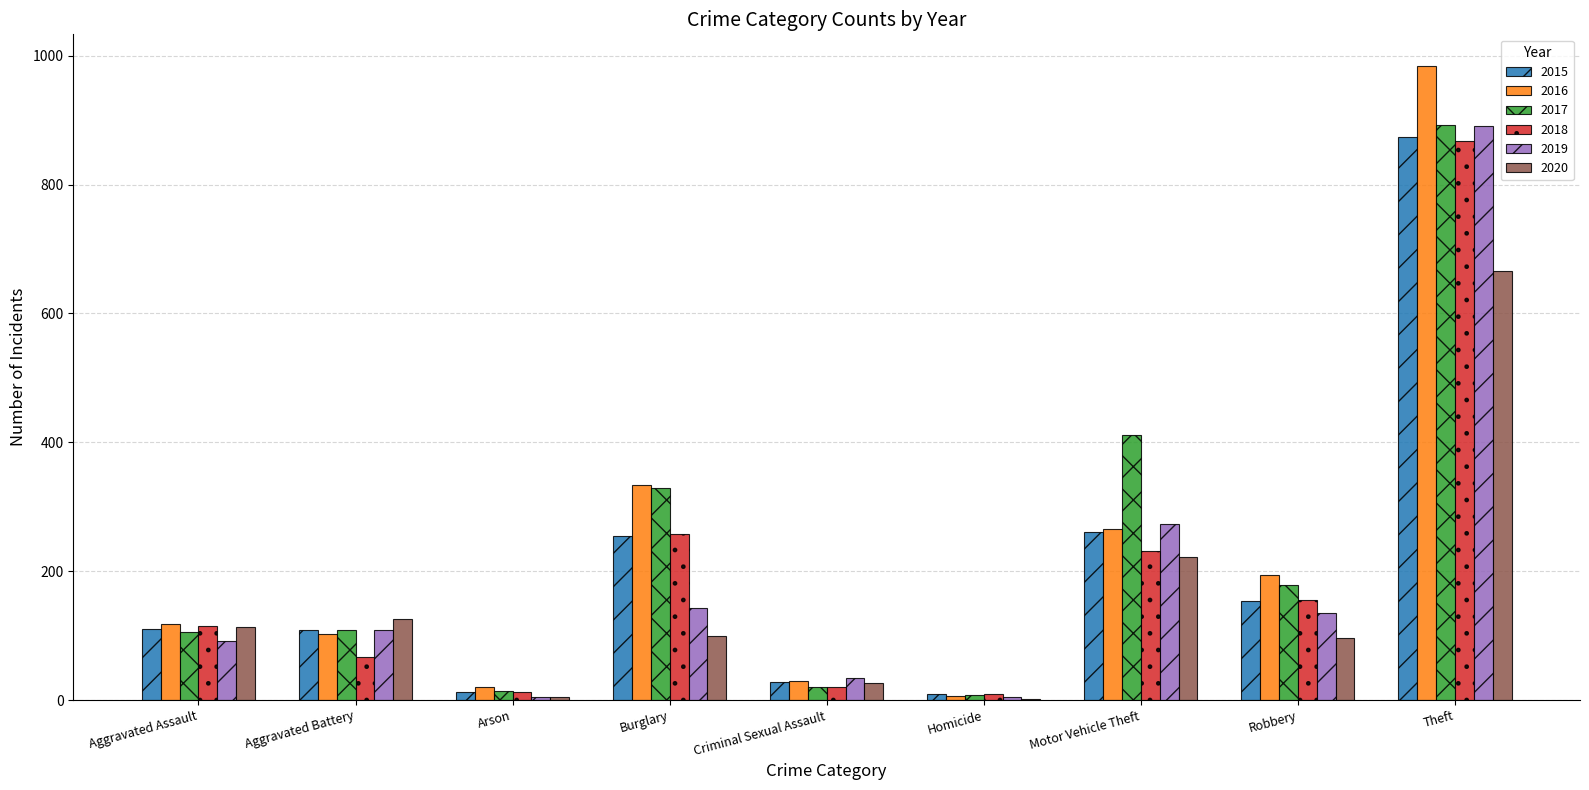

At which label is 2017 closest to 450?

Motor Vehicle Theft